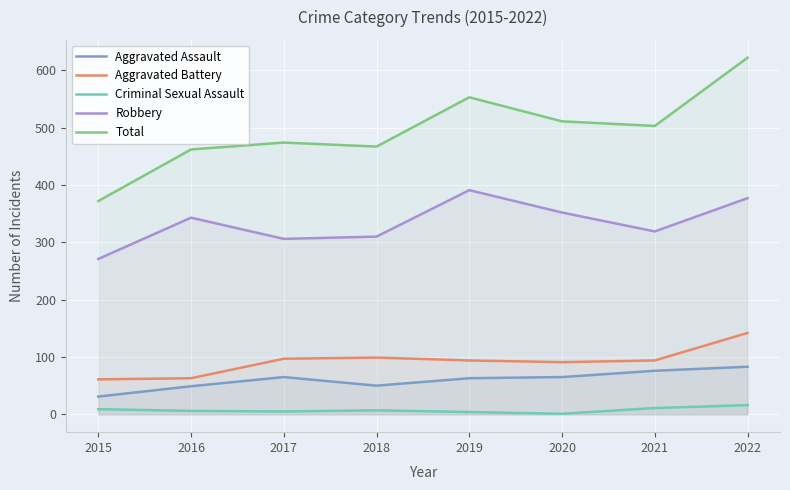

What is the approximate value of Robbery at 2017?

306